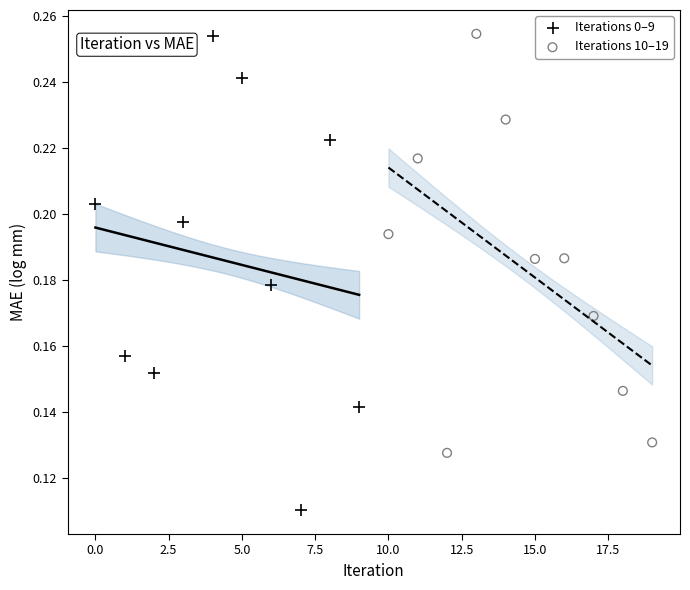

Which series contains the lowest Y value?

Iterations 0–9